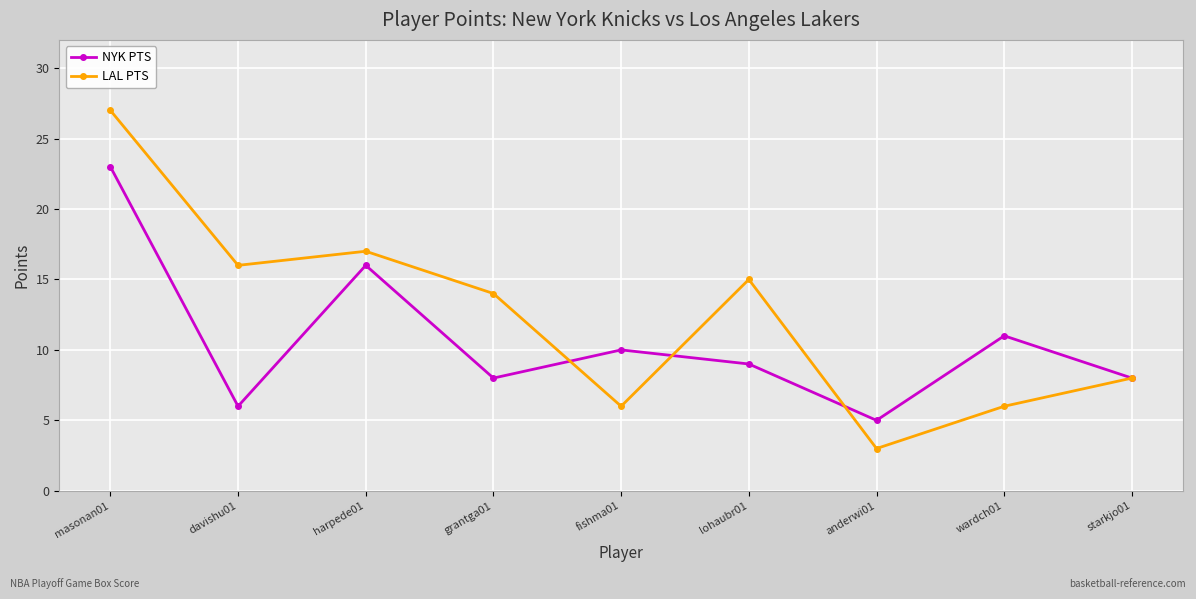

What is the label of the 3rd point from the right?

anderwi01